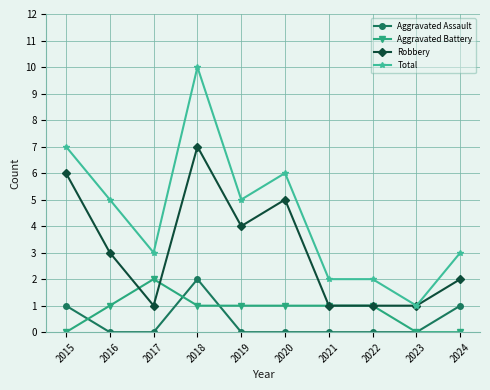

At which category does the chart reach its peak across all series?

2018